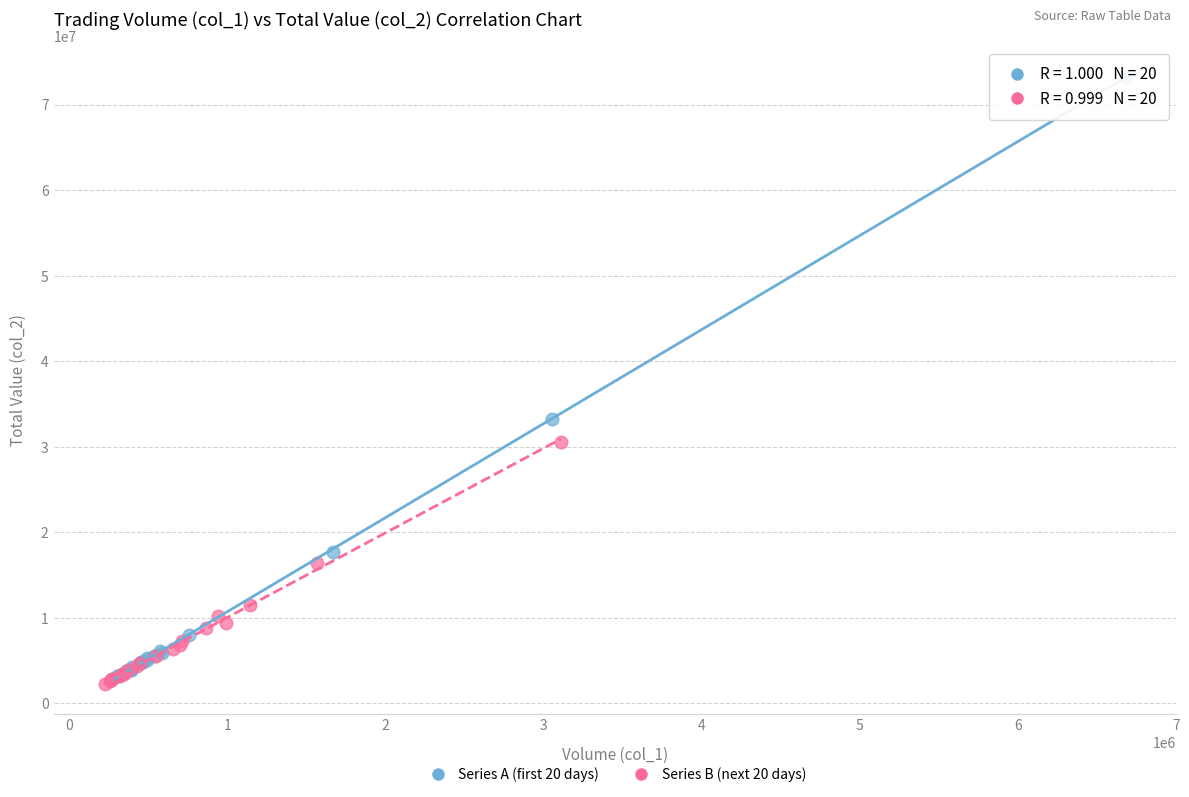

Which series reaches the maximum Y coordinate?

Series A (first 20 days)